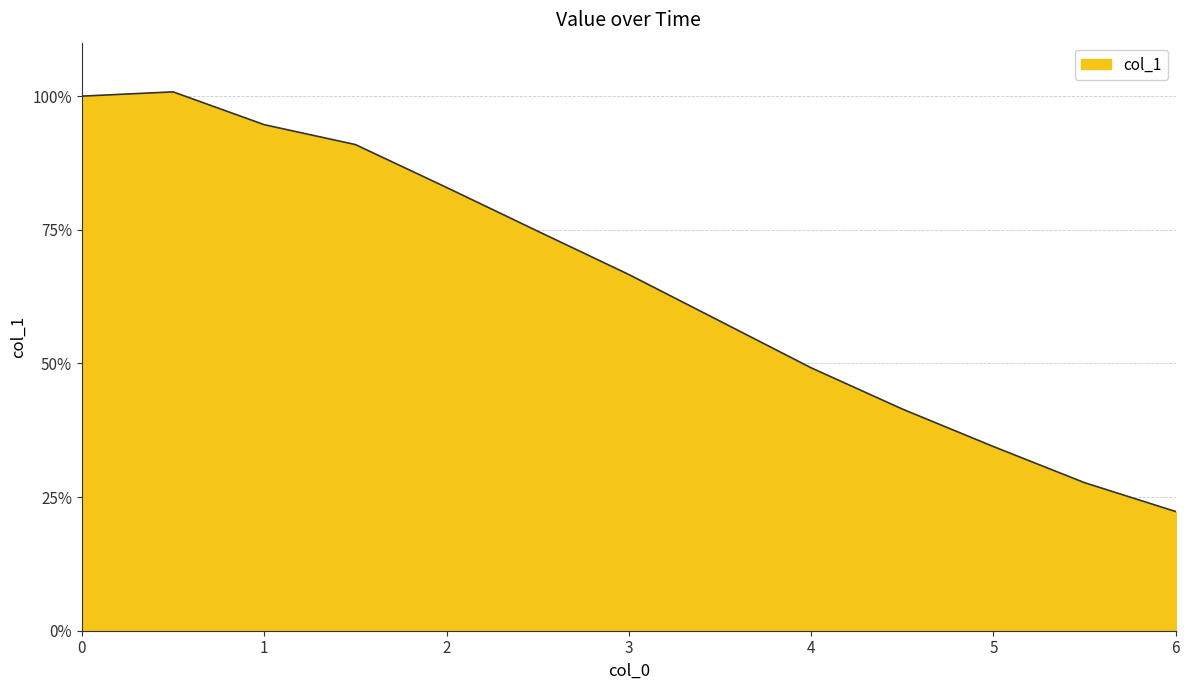

What is the minimum value shown in the chart?

22.3